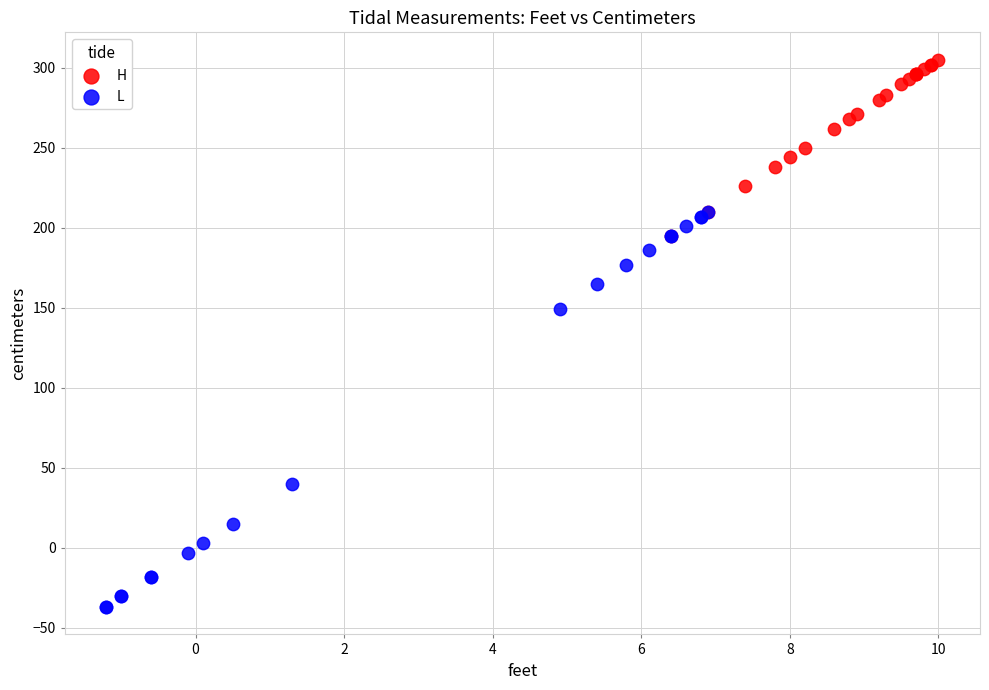

Which series reaches the maximum Y coordinate?

H